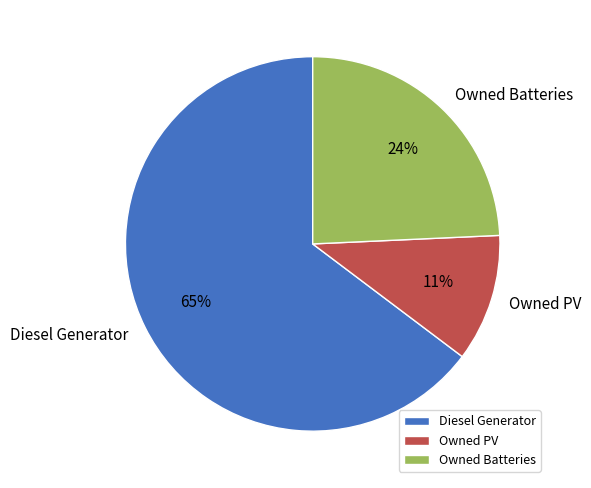

Is Owned PV the majority of the pie?

No